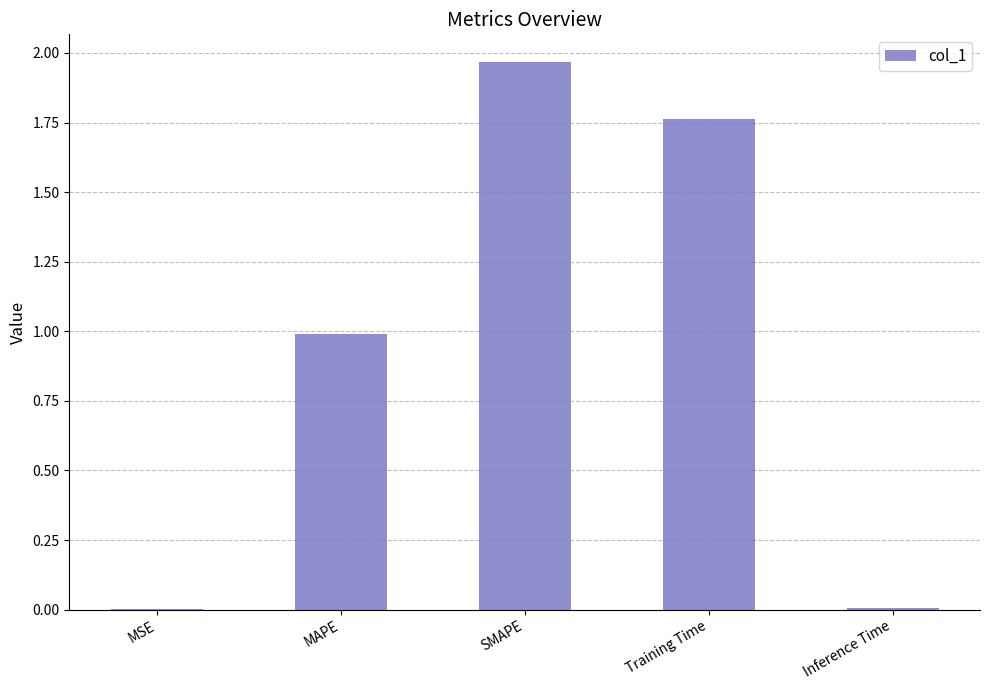

The value at Training Time is 0.7. True or false?

False